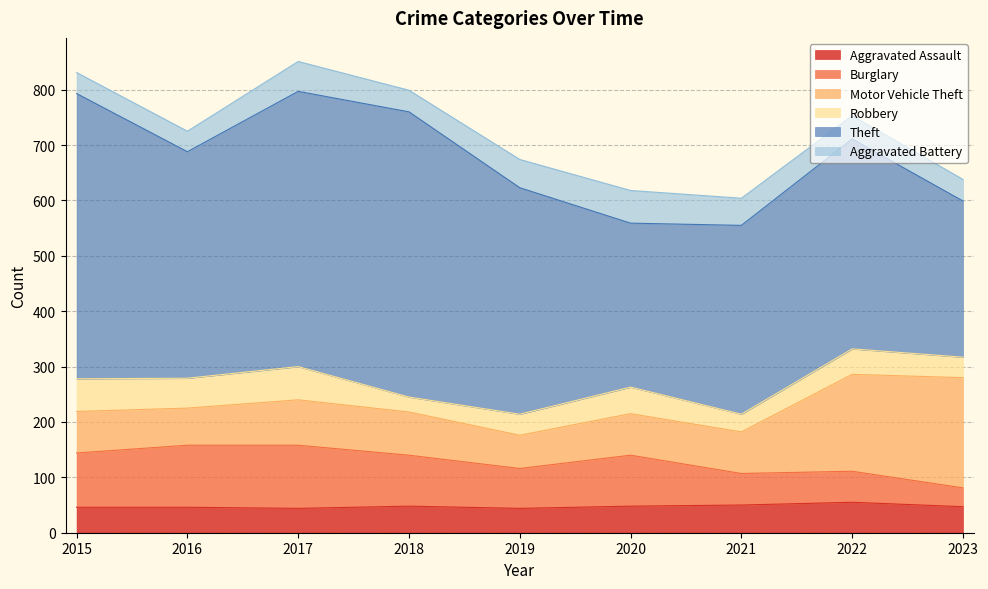

Which has a higher value, 2017 or 2022?

2022